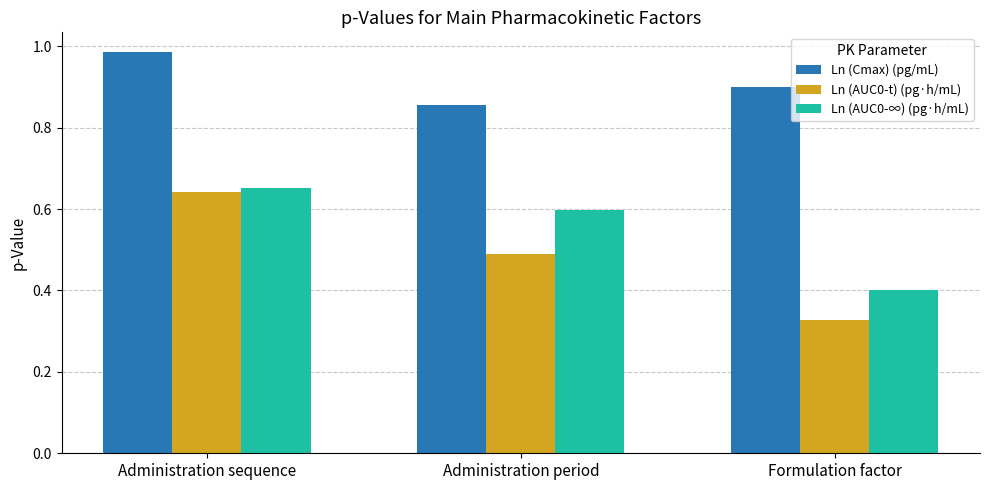

The value of Ln (Cmax) (pg/mL) at Administration sequence is 1.7. True or false?

False